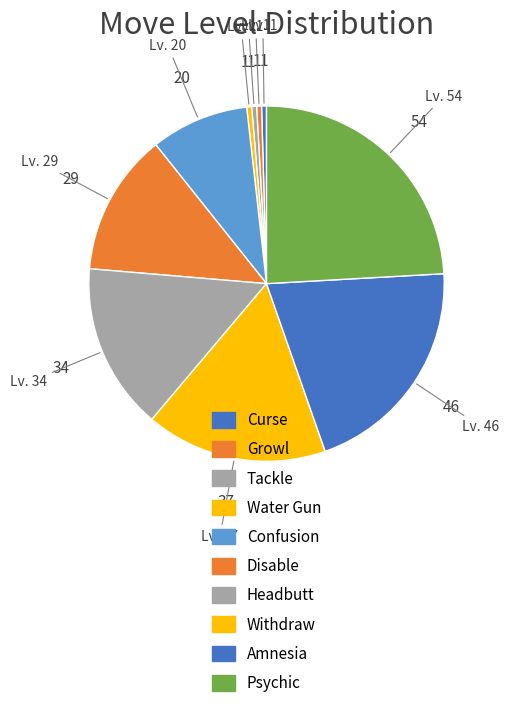

What is the largest slice in the pie chart?

Psychic